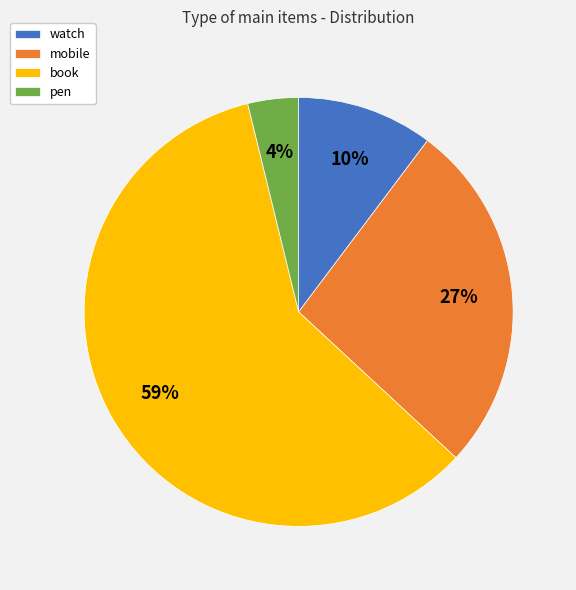

Combined, do pen and mobile account for over 50%?

No